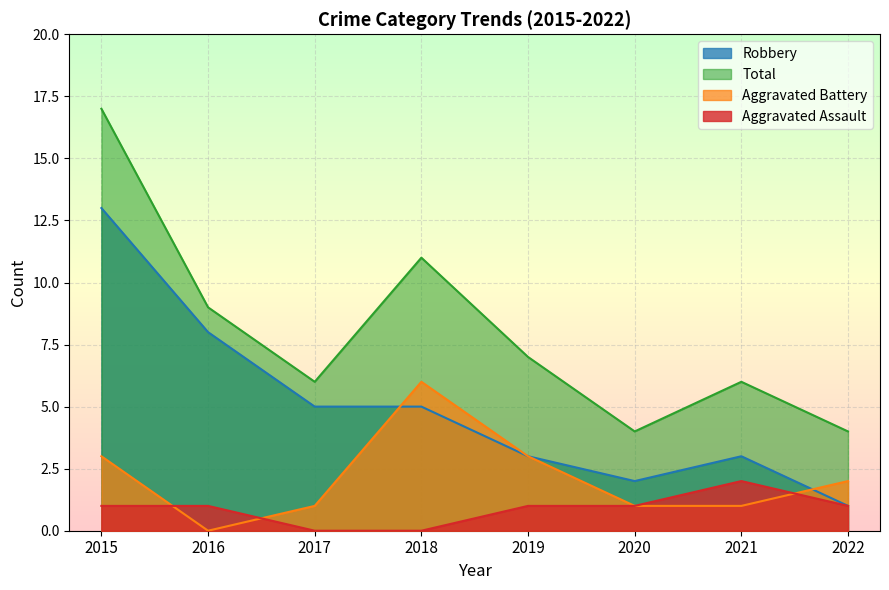

True or false: Total has a value of 3 at 2016.

False